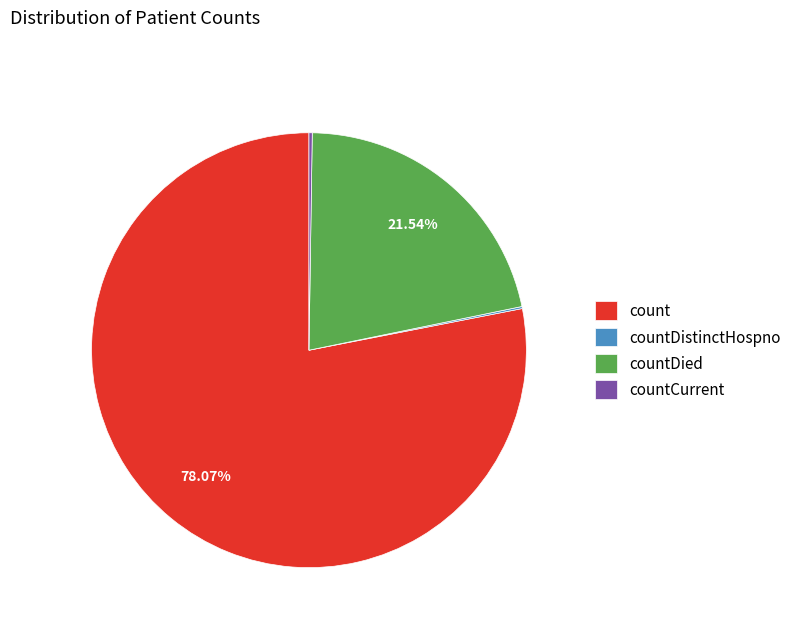

Which slice is the largest?

count